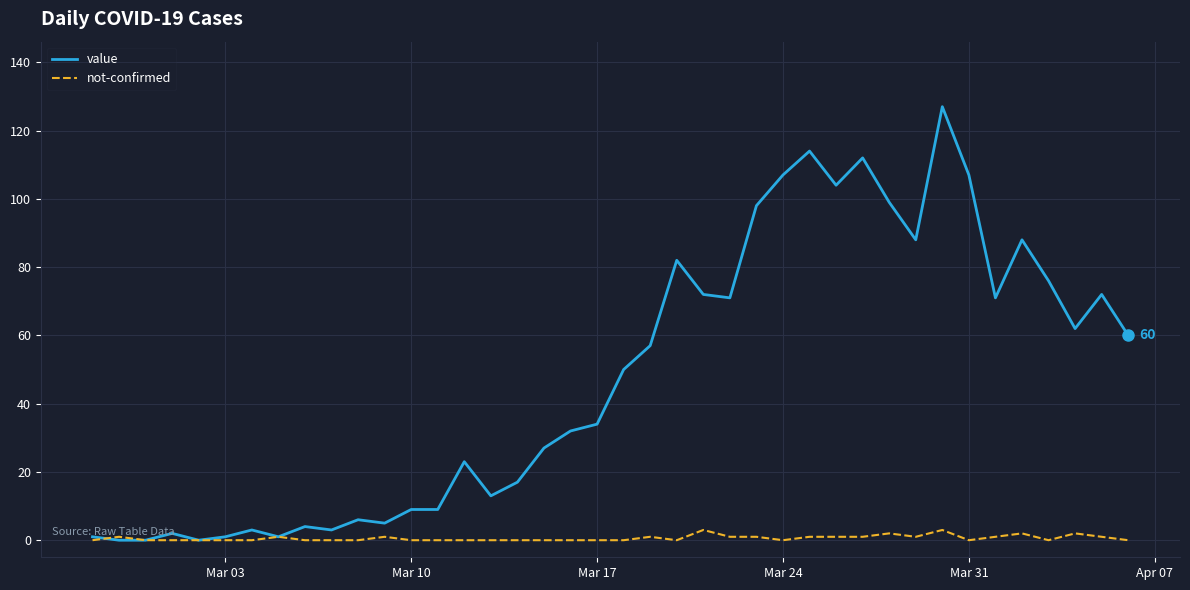

Rank the series by their average value, from lowest to highest.

not-confirmed, value